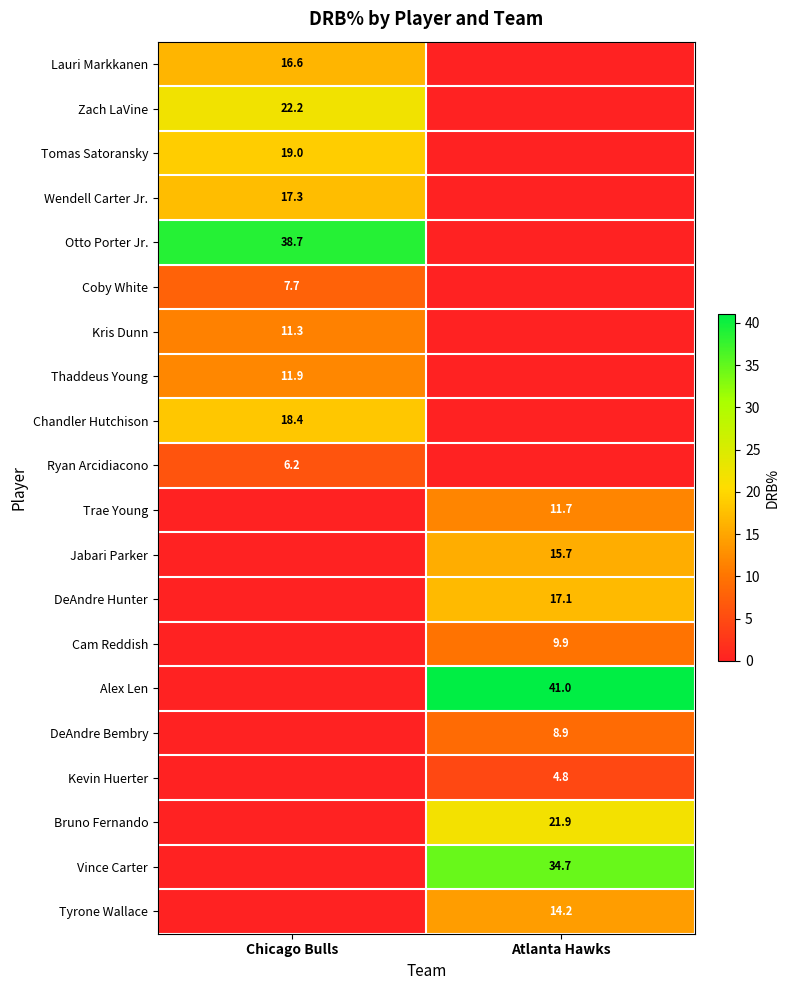

The value of Tomas Satoransky at Chicago Bulls is 11.2. True or false?

False